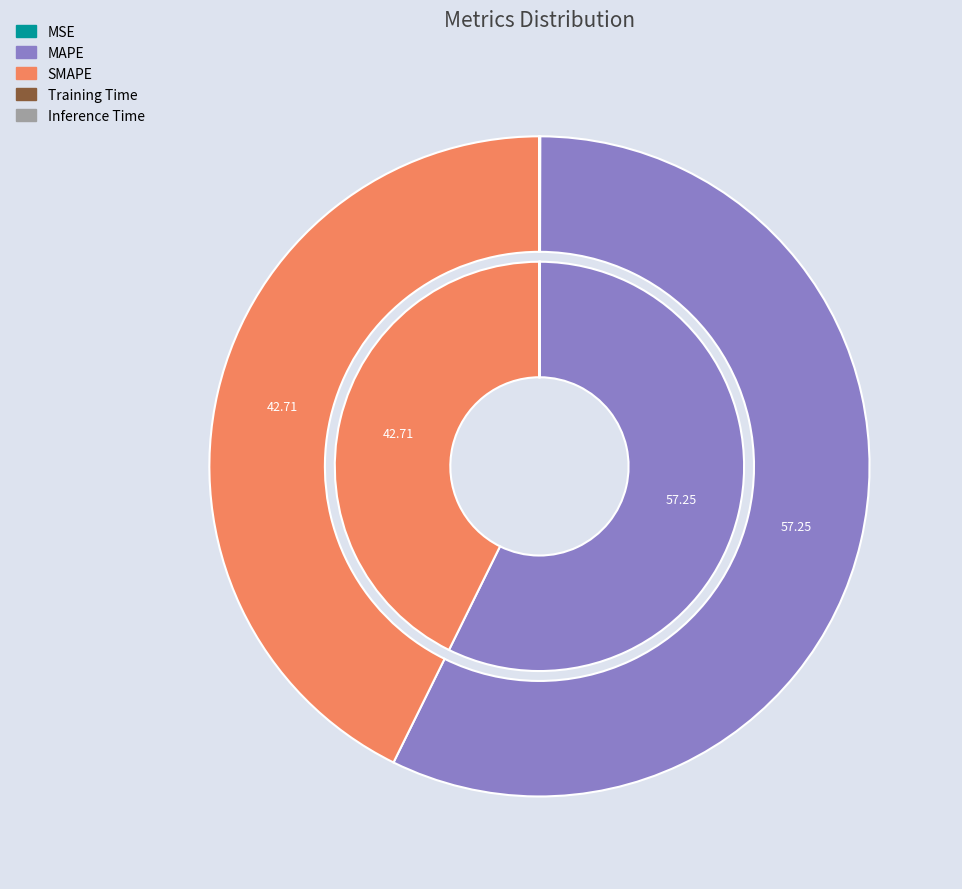

To the nearest percent, what is the combined percentage of MAPE and SMAPE?

100%